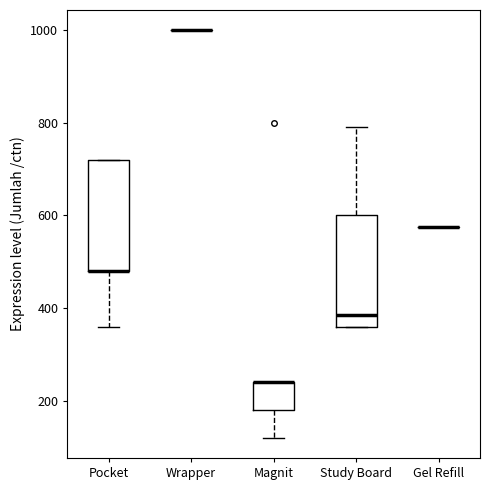

Reading left to right, read every box against the y-axis: the position of its median line, the range the box covers, and the ends of its whiskers. The values are not printed on the chart, so give them approximately, as read against the axis.

Pocket: median 480 (drawn on the box's lower edge), box 480 to 720, whiskers 360 to 720
Wrapper: box collapsed to a line at 1000, whiskers 1000 to 1000
Magnit: median 240 (drawn on the box's upper edge), box 180 to 240, whiskers 120 to 240
Study Board: median 380, box 360 to 600, whiskers 360 to 800
Gel Refill: box collapsed to a line at 580, whiskers 580 to 580